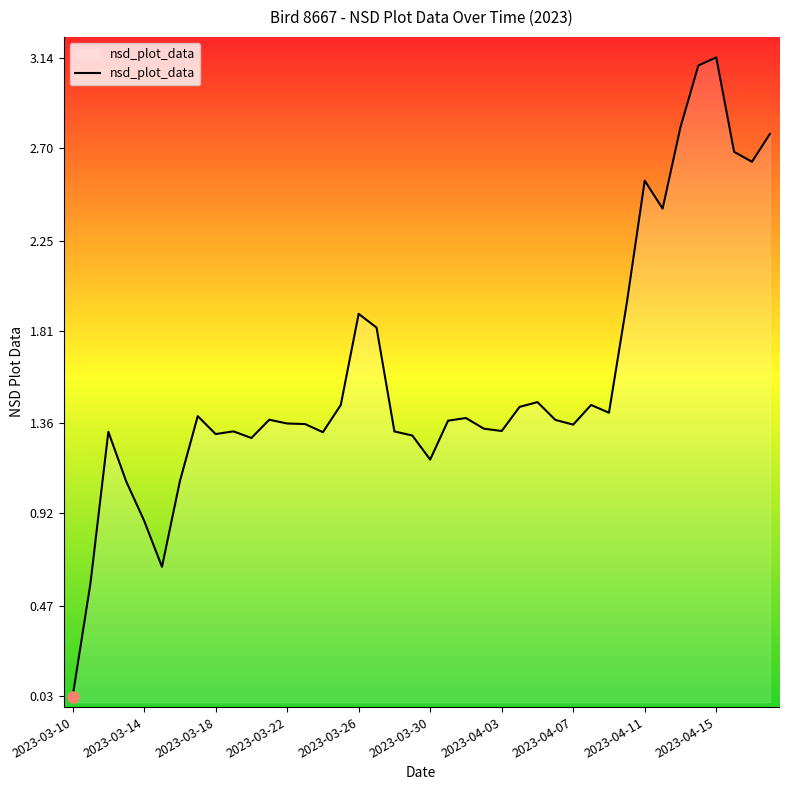

At which category does the data reach its first local valley?

2023-03-15